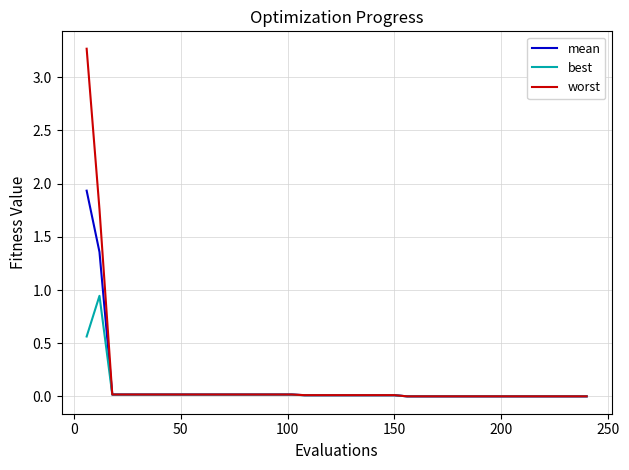

Does the chart display data point markers on the line(s)?

No